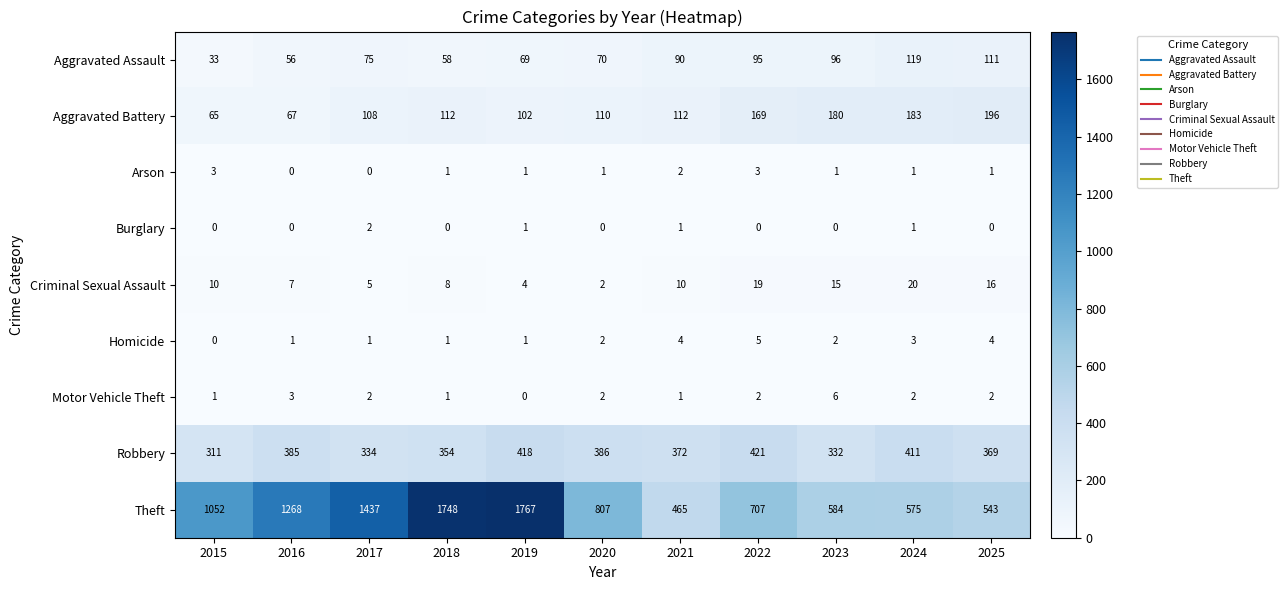

How many data points does each series have?

11